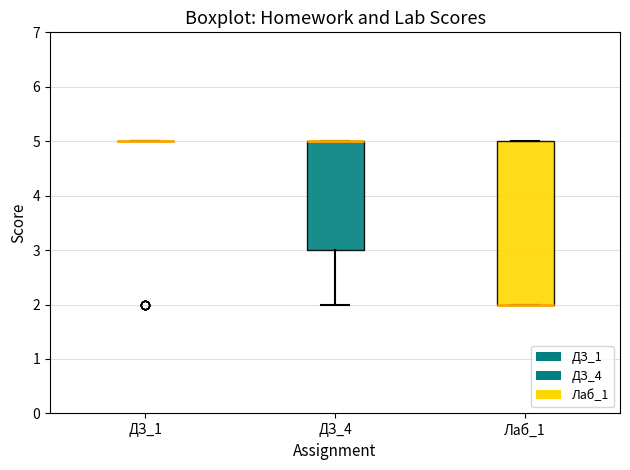

Reading left to right, transcribe this box plot: for each box, give where its median line is, the range the box spans, and where its two whiskers end, as read against the y-axis. The values are not printed on the chart, so give them approximately, as read against the axis.

ДЗ_1: box collapsed to a line at 5, whiskers 5 to 5
ДЗ_4: median 5 (drawn on the box's upper edge), box 3 to 5, whiskers 2 to 5
Лаб_1: median 2 (drawn on the box's lower edge), box 2 to 5, whiskers 2 to 5